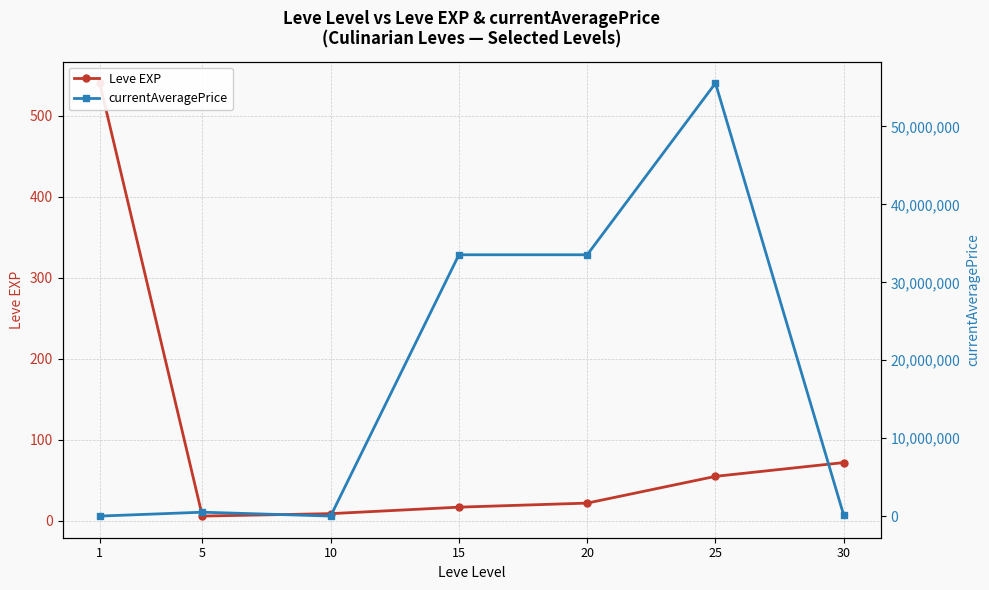

True or false: Leve EXP and currentAveragePrice cross at least once.

False